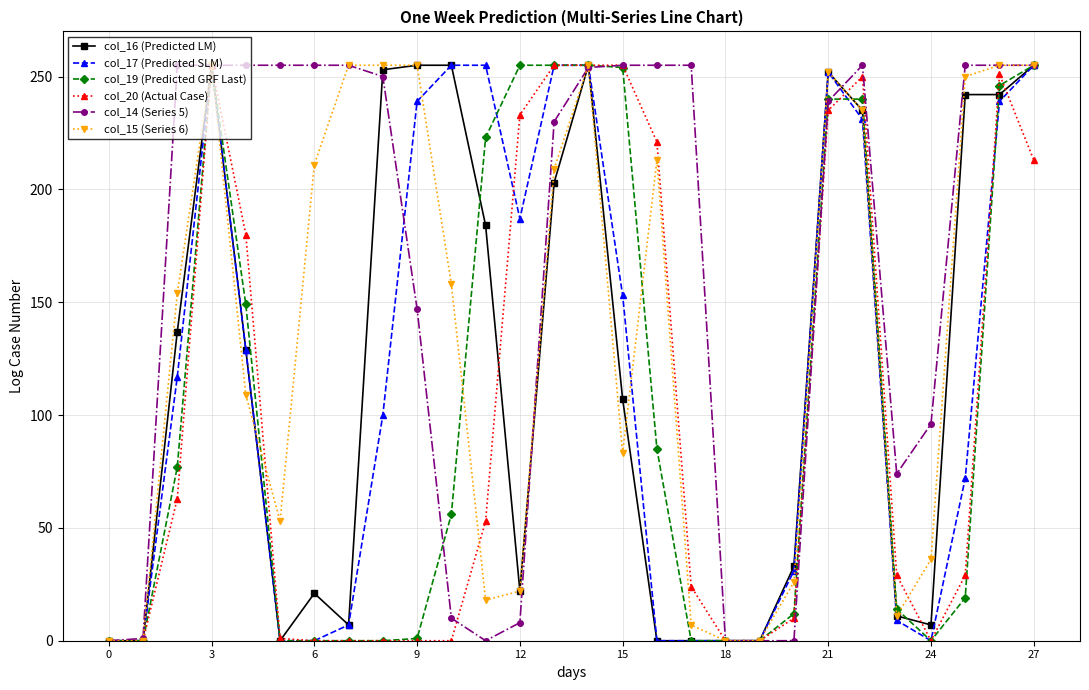

True or false: col_20 (Actual Case) has more than 0 interior local peaks.

True